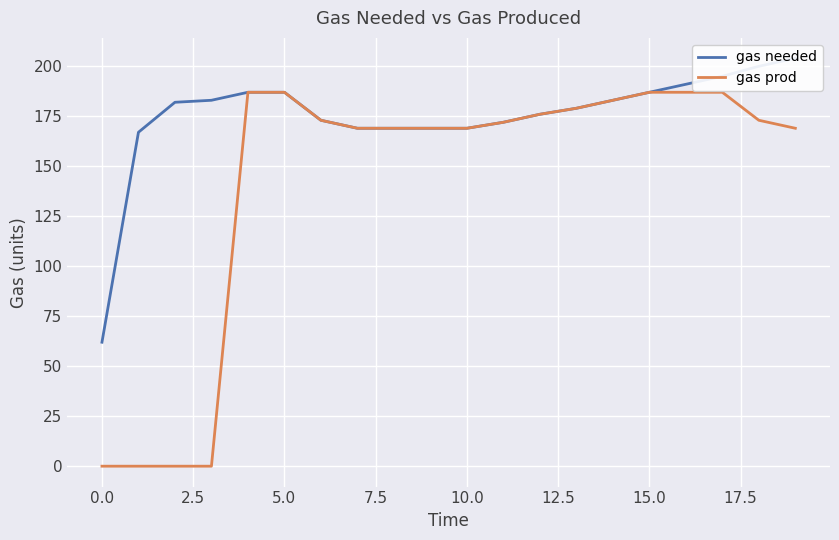

What is the maximum value for gas prod?

187